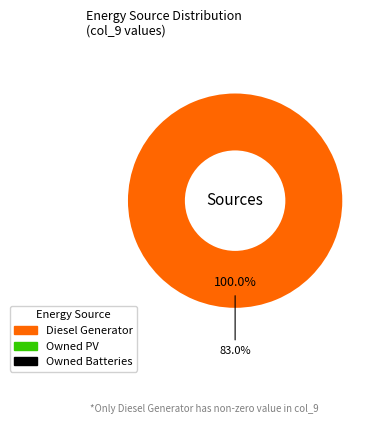

Which category accounts for the majority?

Diesel Generator